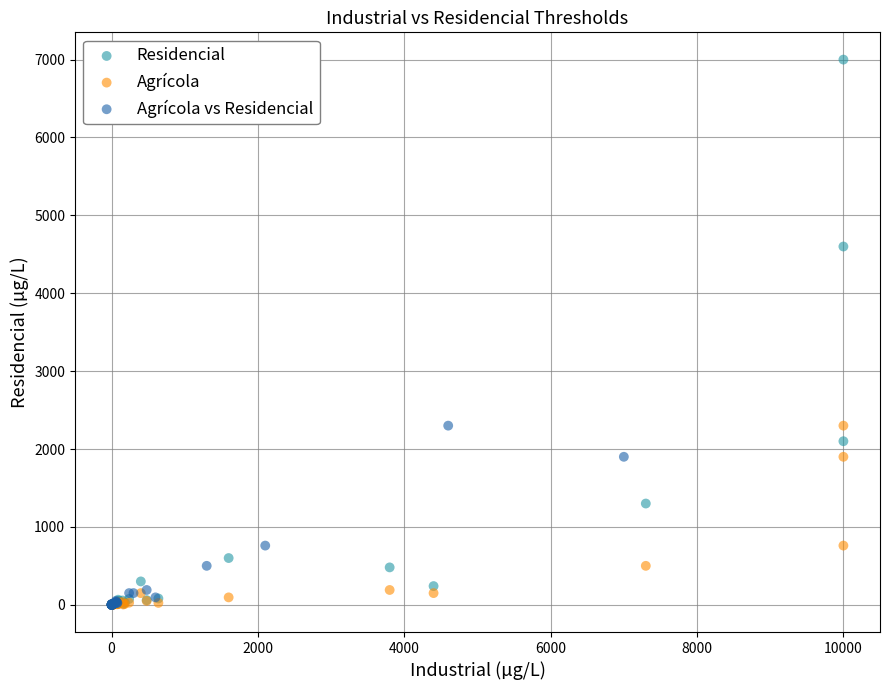

What are all the series names shown in the legend?

Residencial, Agrícola, Agrícola vs Residencial